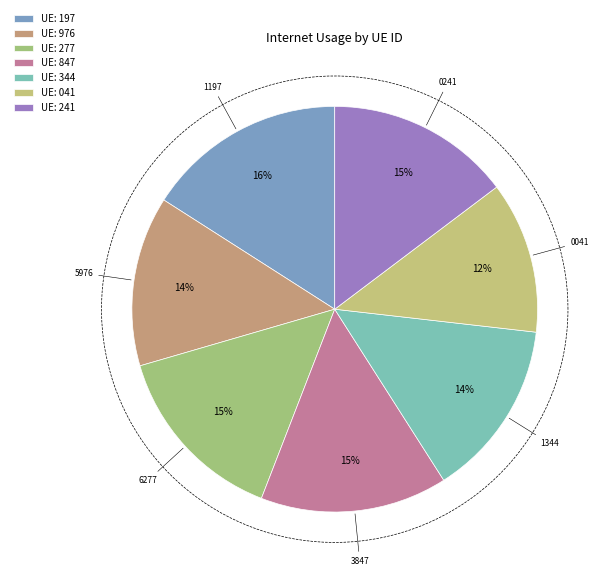

What percentage do 870241 and 491344 together represent?

28.9%